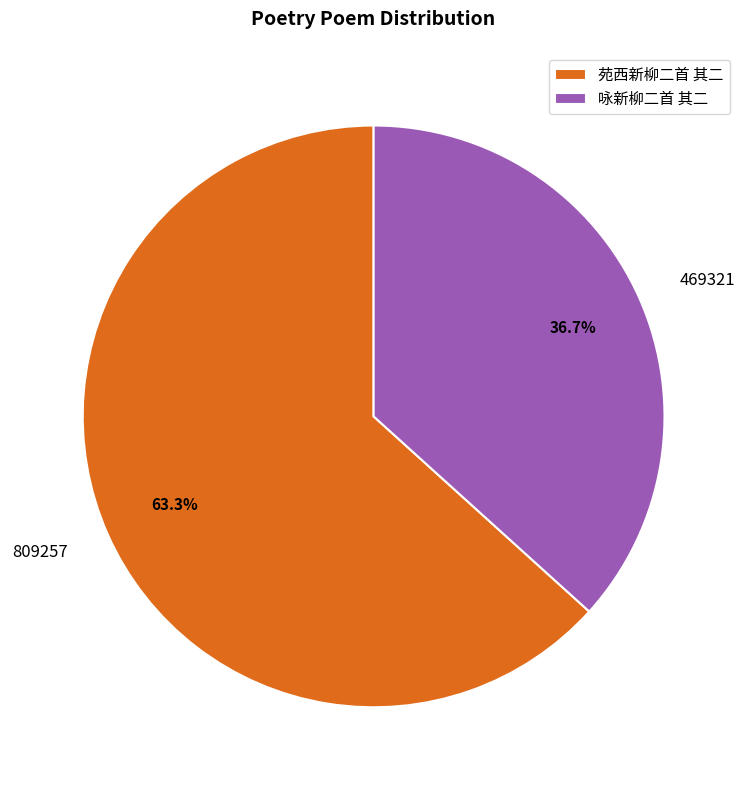

To the nearest percent, what is the difference between the 苑西新柳二首 其二 and 咏新柳二首 其二 slice percentages?

27%